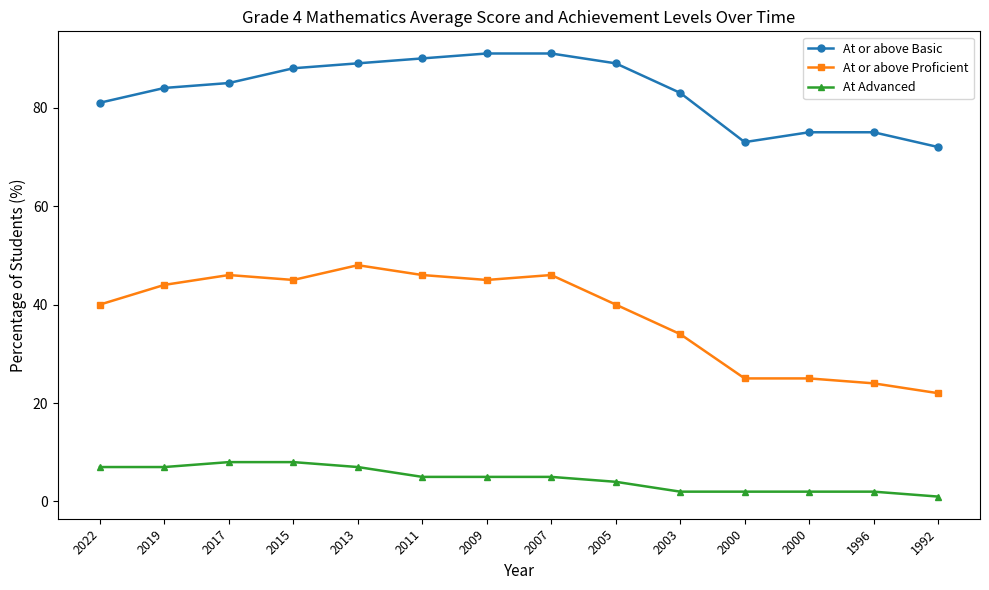

True or false: At or above Proficient and At or above Basic cross at least once.

False